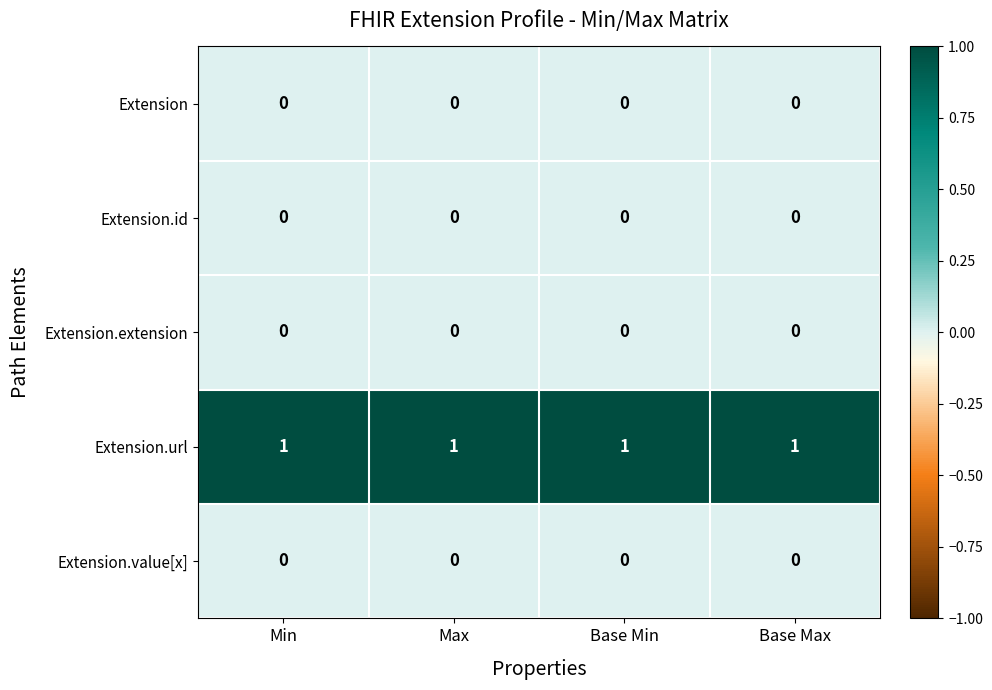

Which series has the largest total across all categories?

Extension.url